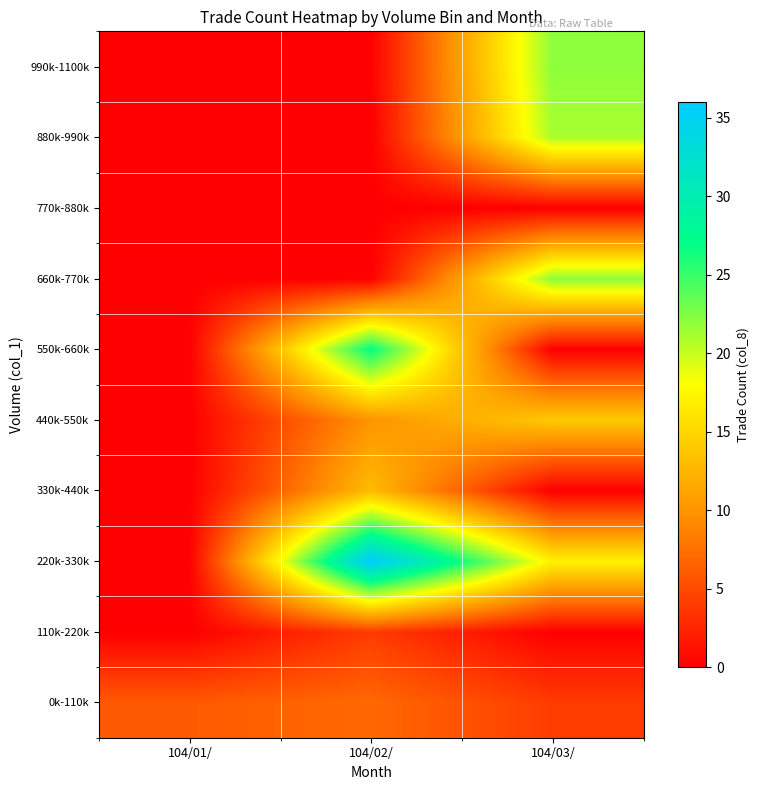

Reading left to right, what are all the values shown in this chart?

0k-110k: 104/01/=6	104/02/=7	104/03/=4
110k-220k: 104/01/=0	104/02/=4	104/03/=0
220k-330k: 104/01/=0	104/02/=36	104/03/=17
330k-440k: 104/01/=0	104/02/=13	104/03/=0
440k-550k: 104/01/=0	104/02/=10	104/03/=14
550k-660k: 104/01/=0	104/02/=27	104/03/=0
660k-770k: 104/01/=0	104/02/=0	104/03/=22
770k-880k: 104/01/=0	104/02/=0	104/03/=0
880k-990k: 104/01/=0	104/02/=0	104/03/=21
990k-1100k: 104/01/=0	104/02/=0	104/03/=22